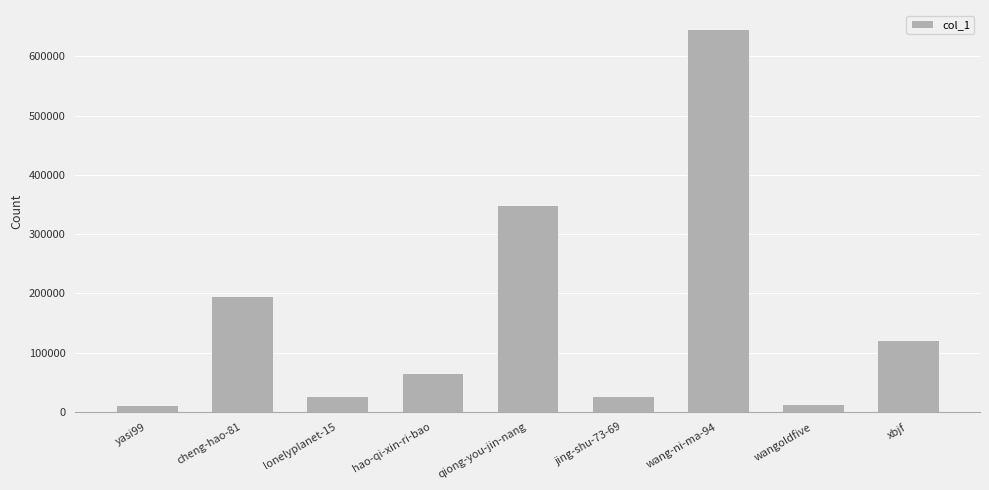

Where is the data nearest to the value 328740?

qiong-you-jin-nang